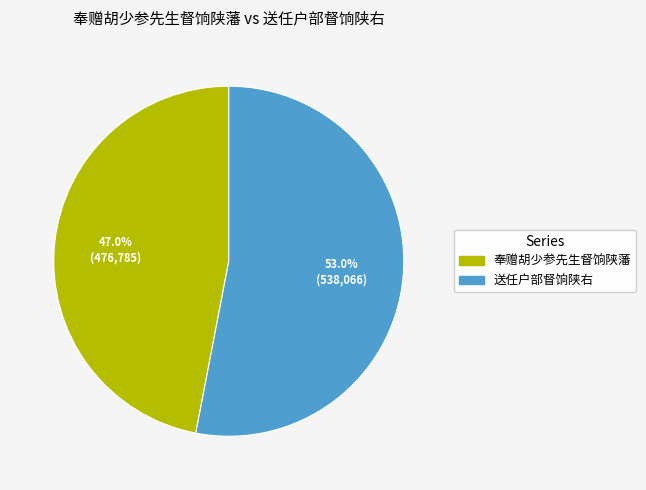

Which slice represents more than half of the pie?

送任户部督饷陕右